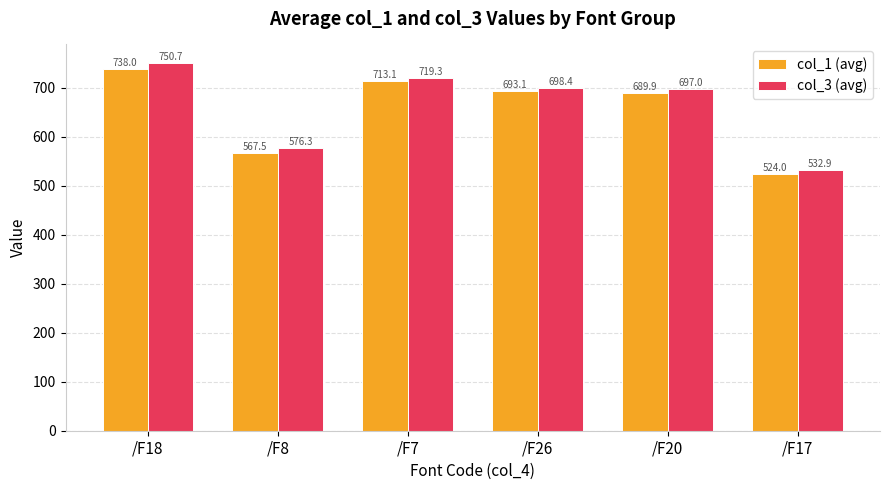

Between /F18 and /F8, which series saw the biggest shift?

col_3 (avg)